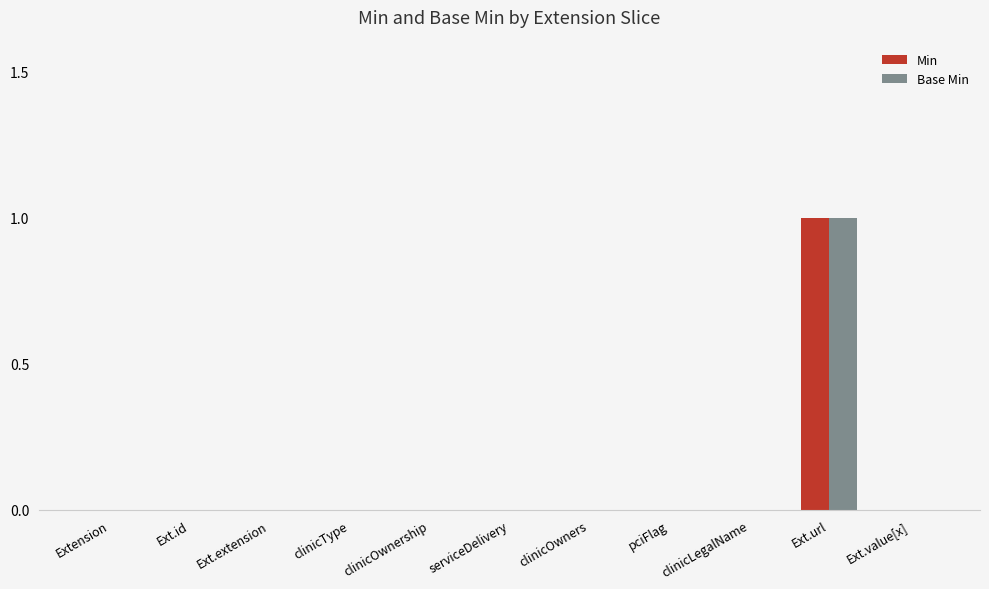

At which category is the sum across all series the highest?

Ext.url